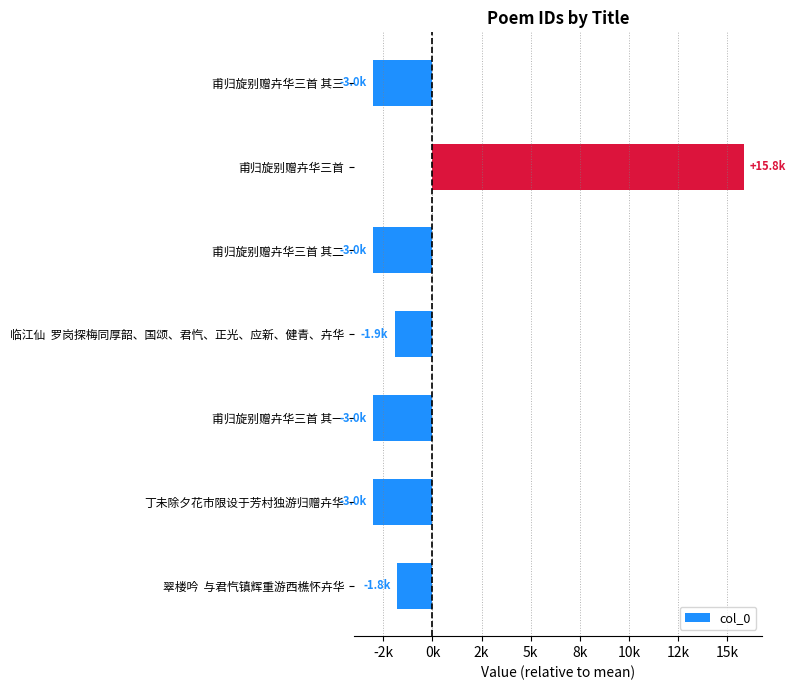

What is the difference between the second highest and second lowest values?

1248.0